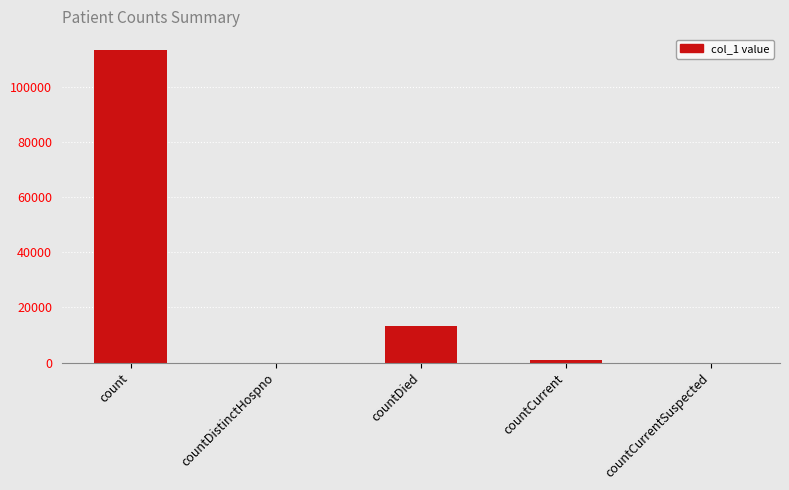

What is the difference between the values at countCurrentSuspected and count?

113353